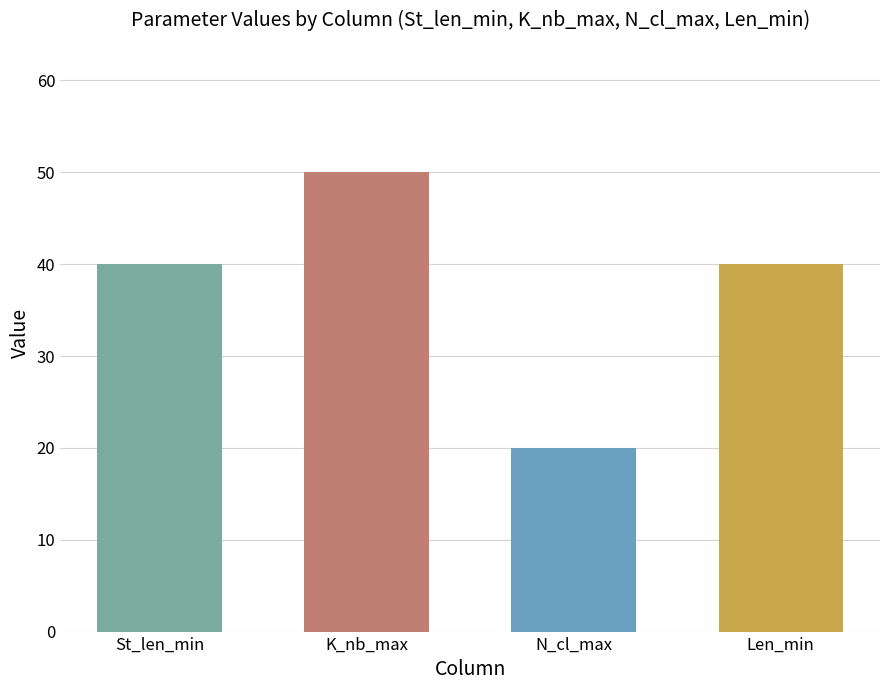

What is the label of the 1st bar from the left?

St_len_min